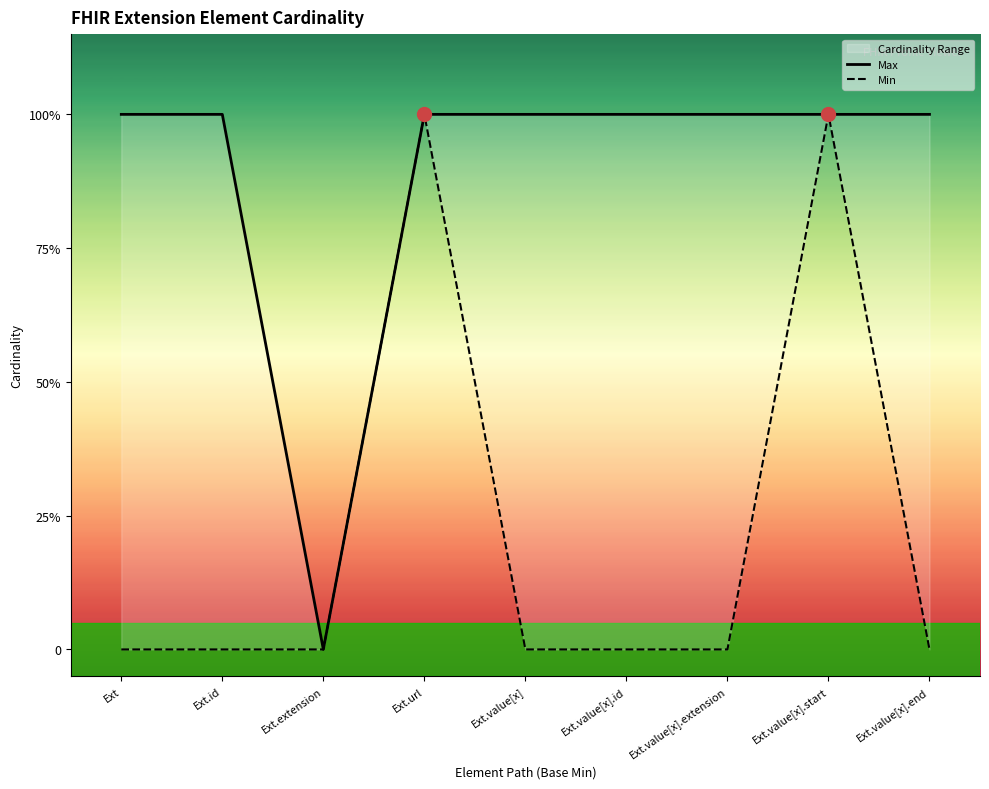

Between Ext.value[x].start and Ext.value[x].extension, which is larger?

Ext.value[x].start